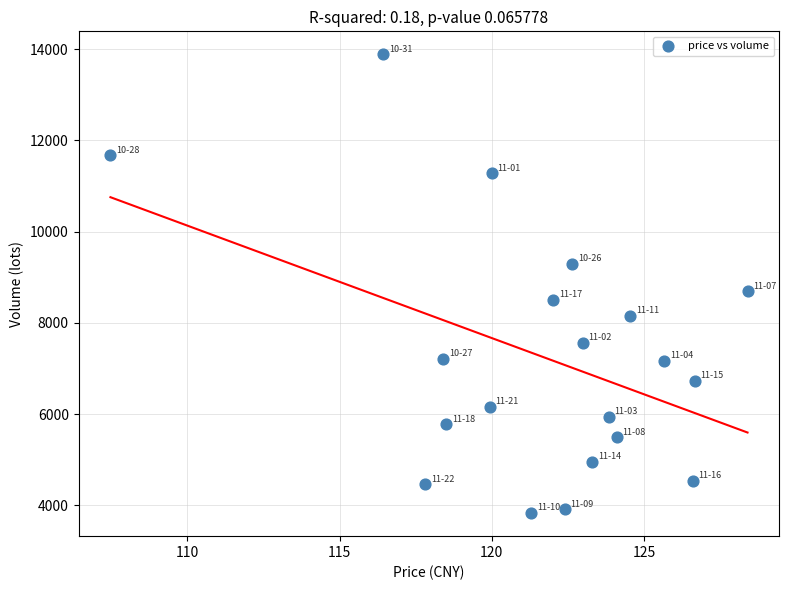

What Y value in the scatter plot is closest to 8857?

8689